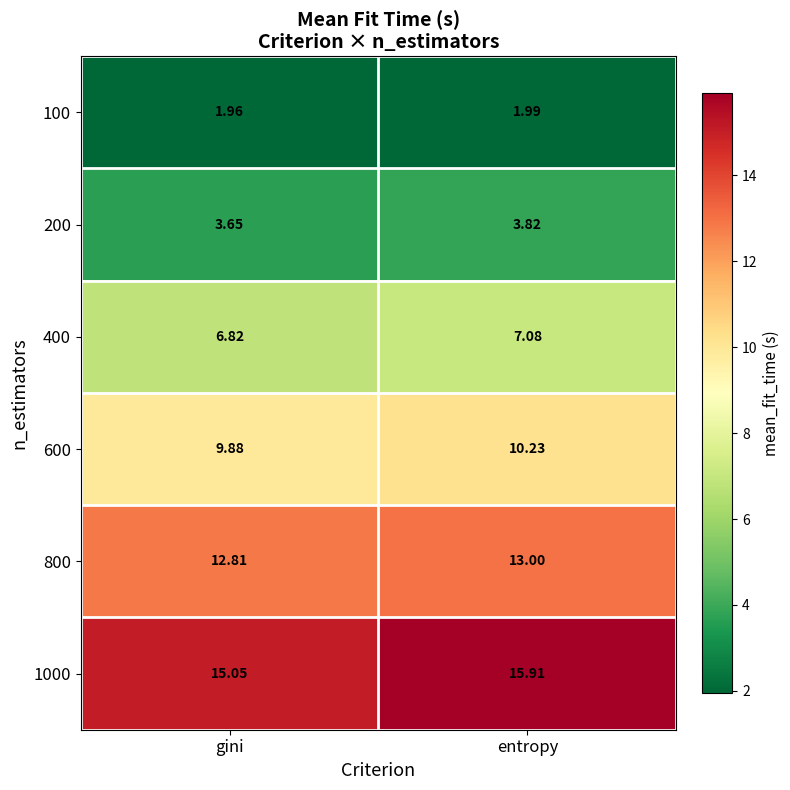

Which label corresponds to the largest value in the chart?

entropy